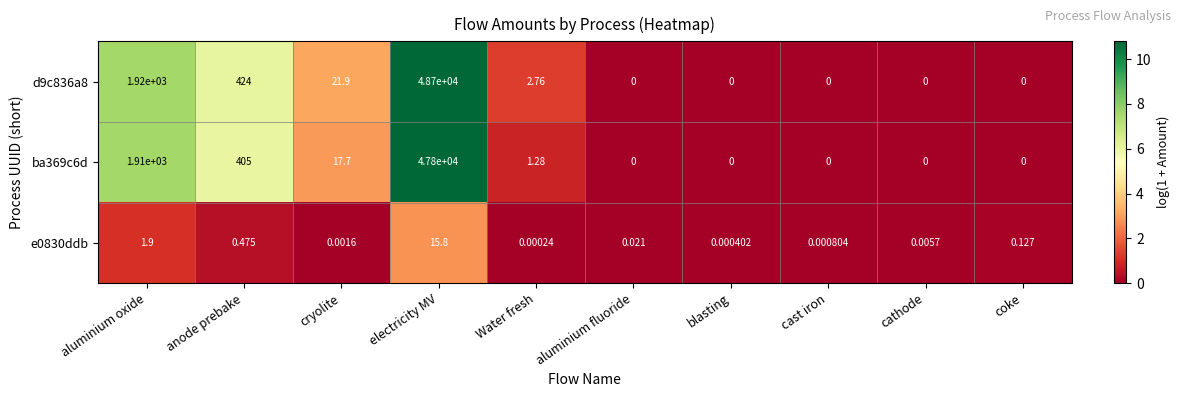

At which category does the chart reach its peak across all series?

electricity MV